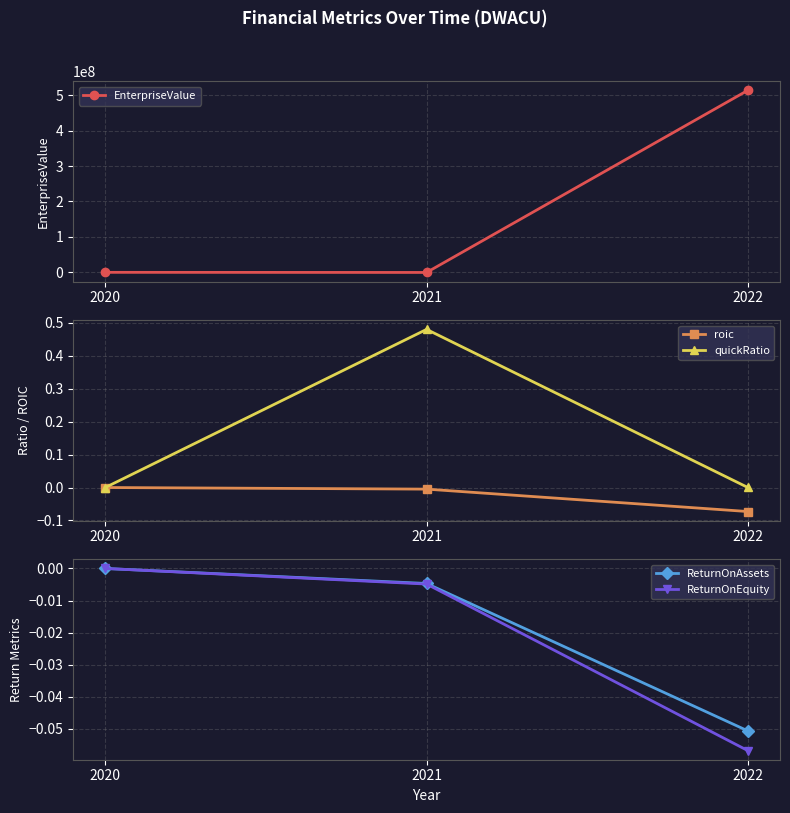

What is the sum of all EnterpriseValue values?

513627053